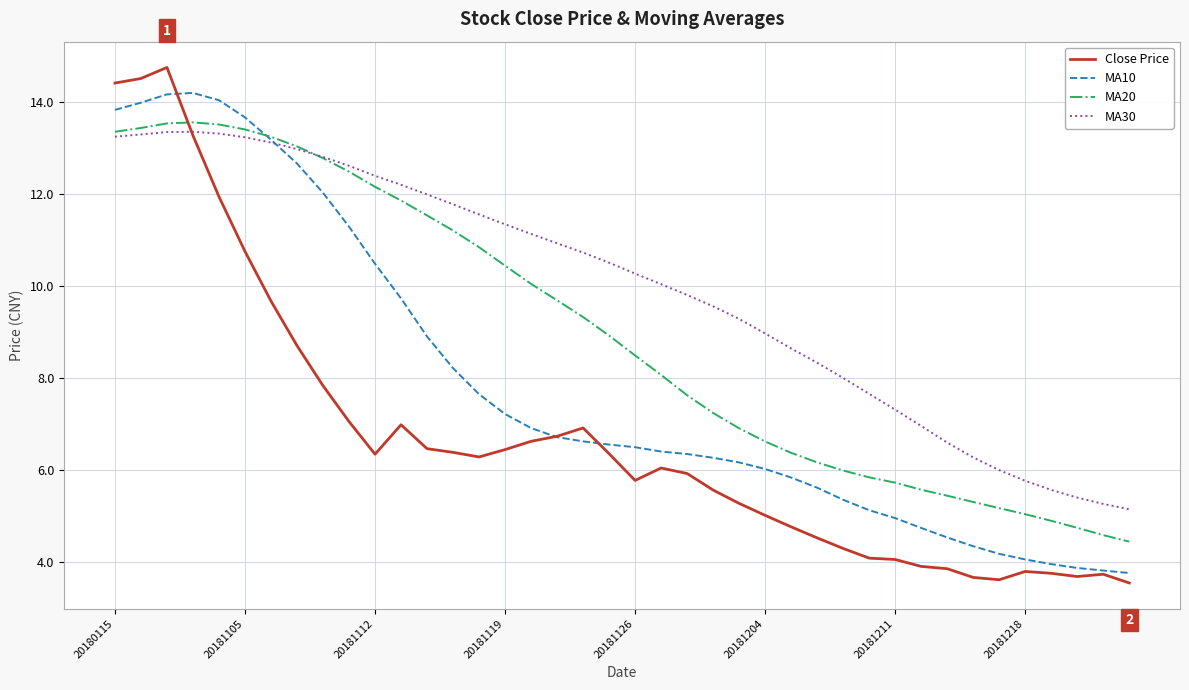

Which series has the largest total across all categories?

MA30